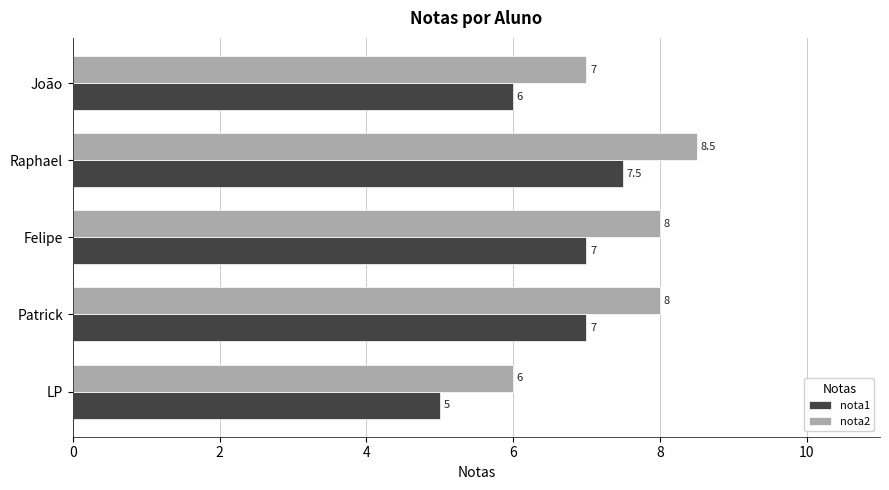

What is the difference between the highest and lowest values at LP?

1.0